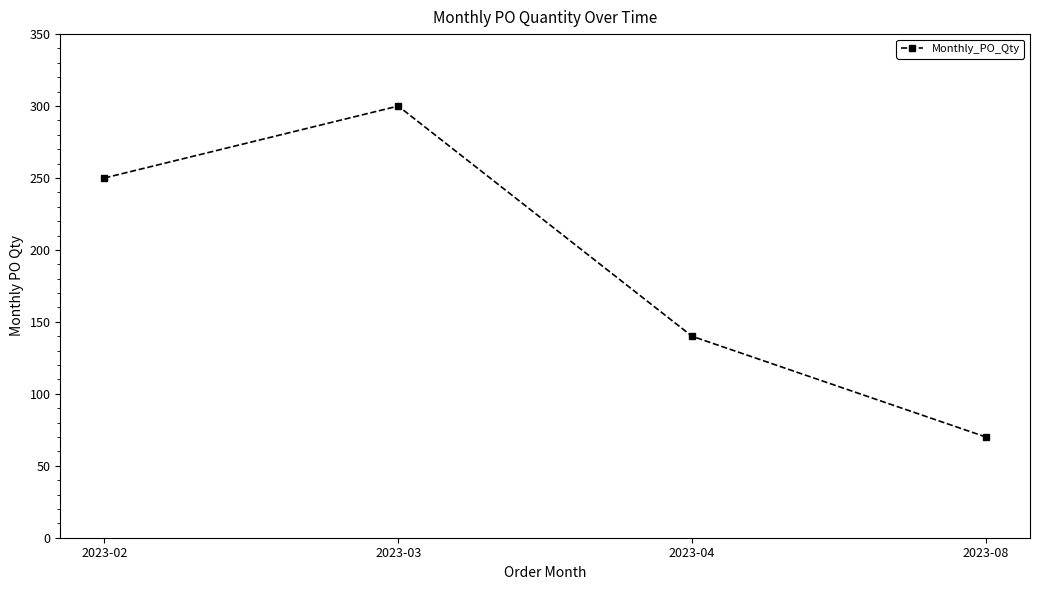

What is the approximate value at 2023-08, to the nearest 10?

70